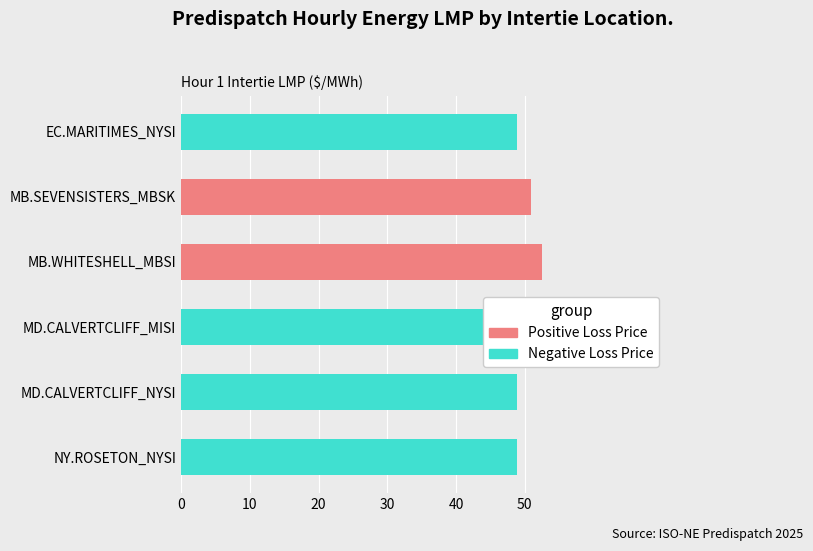

Are the bars horizontal?

Yes